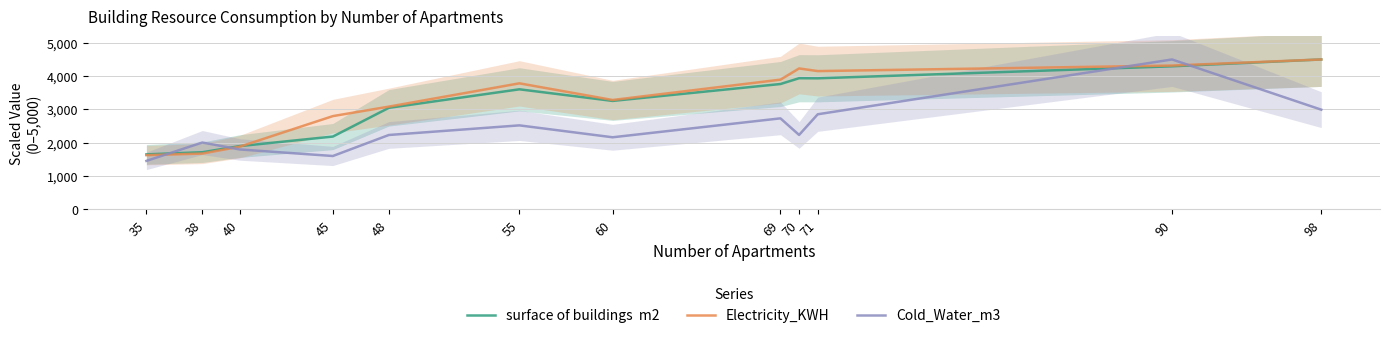

Between 40 and 69, which series saw the biggest shift?

Electricity_KWH